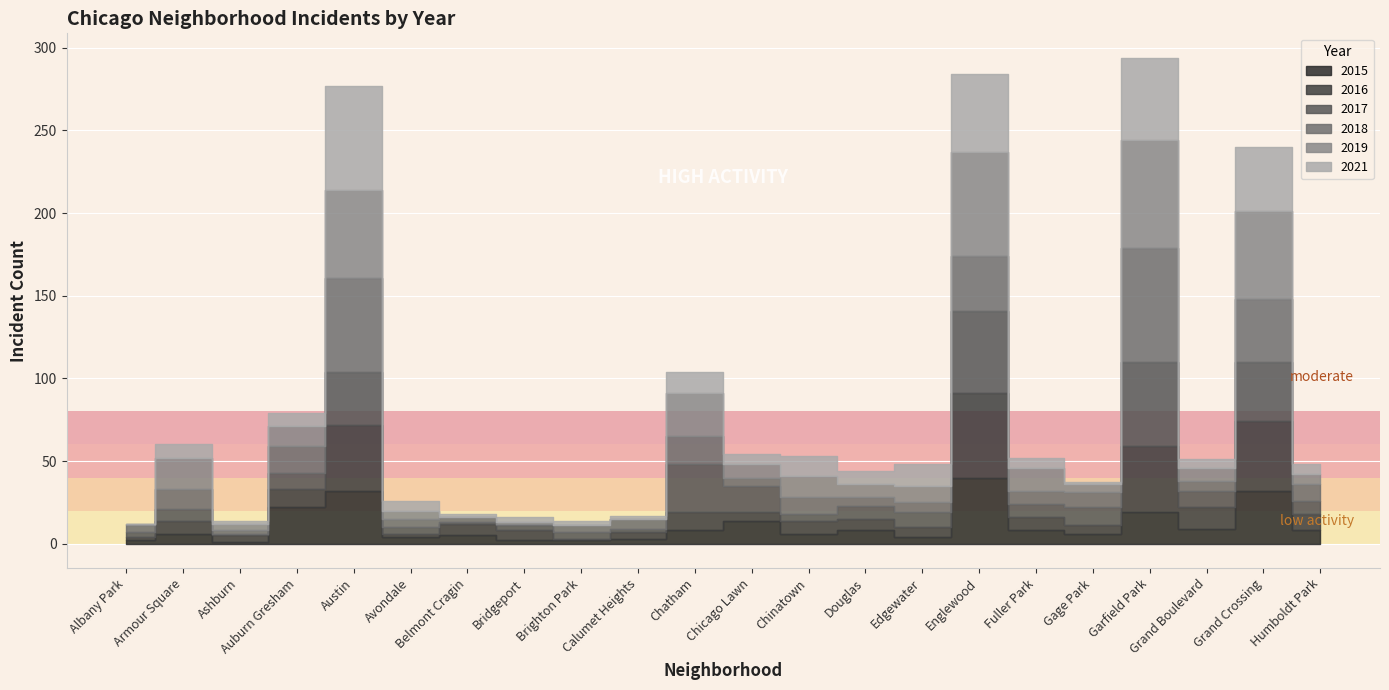

At which label does 2015 reach its minimum?

Ashburn